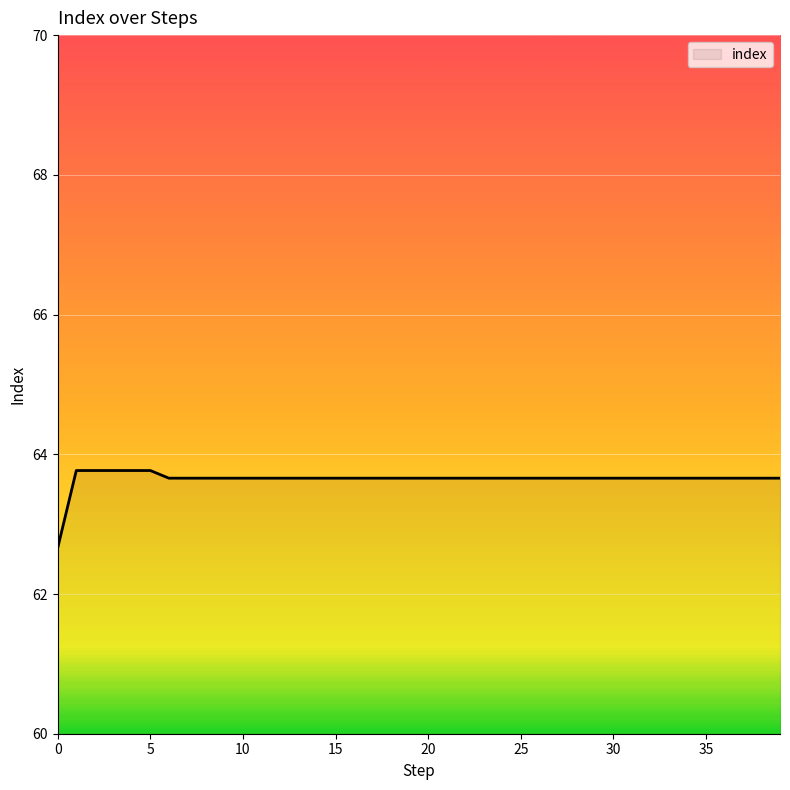

What is the smallest value displayed?

62.7